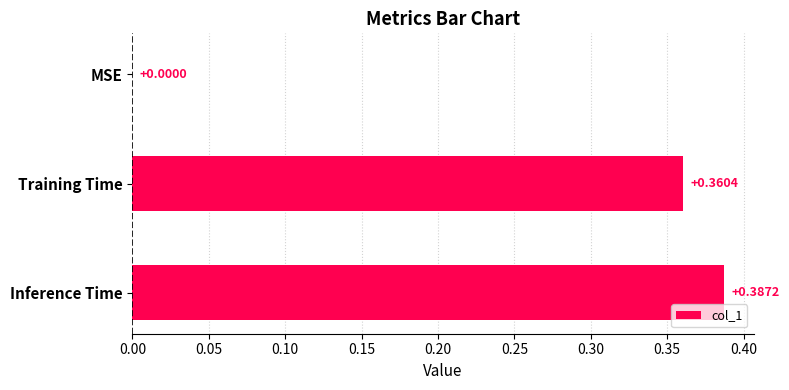

Where is the data nearest to the value 0?

MSE